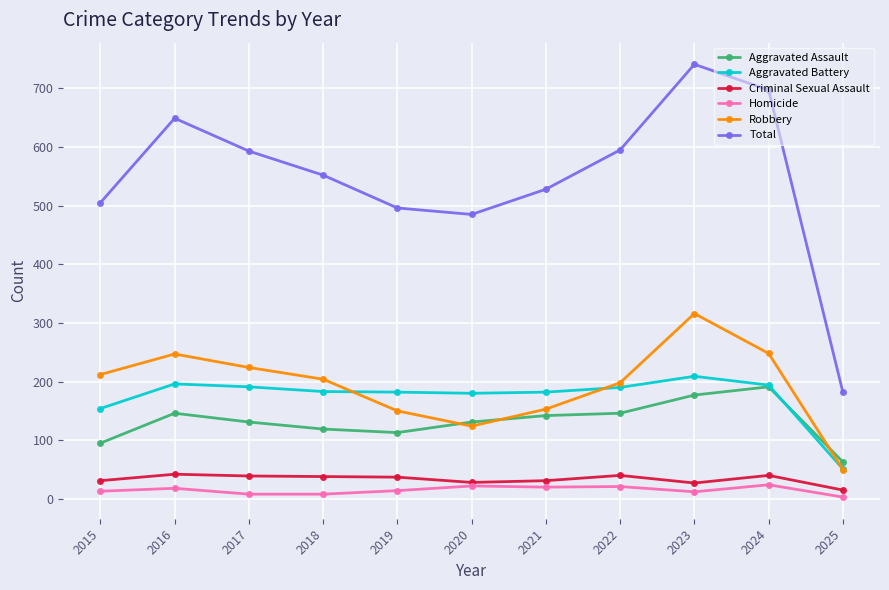

Does the chart have visible grid lines?

Yes